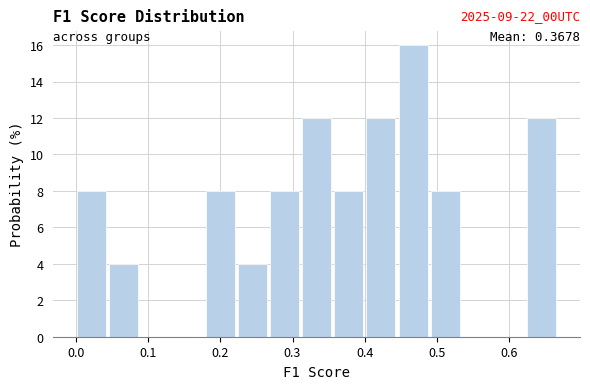

Which range on the x-axis has the tallest bar?

0.44 to 0.49